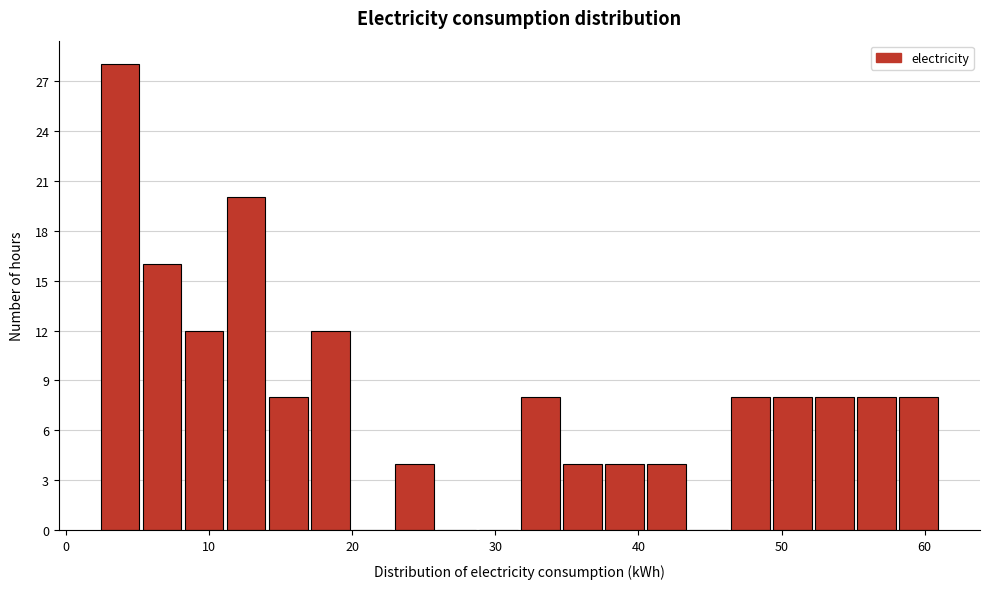

Read against the x-axis, roughly where is the centre of the tallest bar?

4